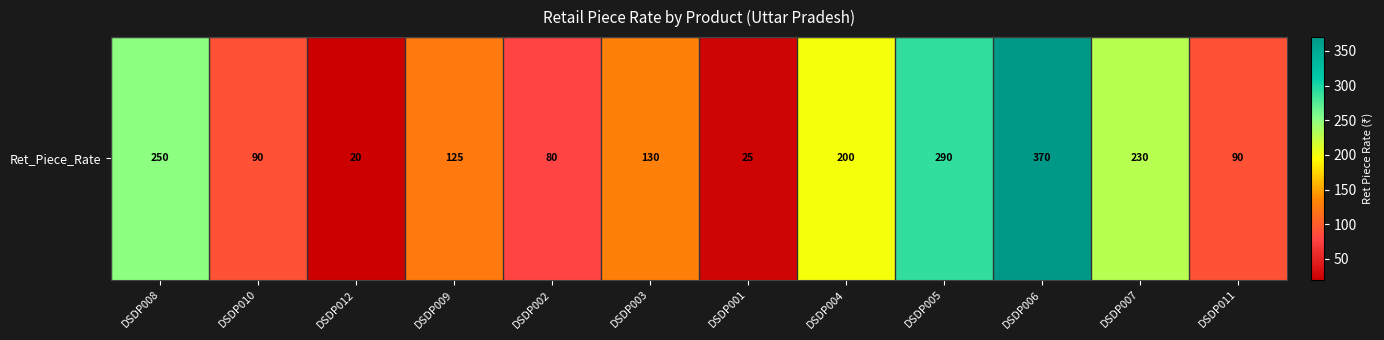

Where does the data first go above 130?

DSDP008